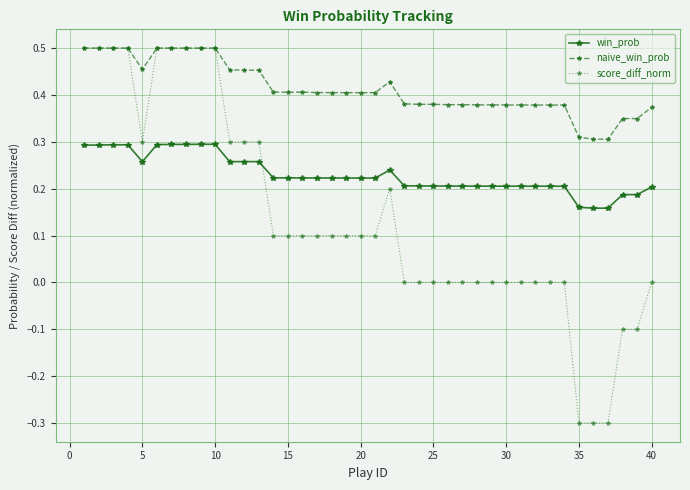

Which series has the largest range (max minus min)?

score_diff_norm